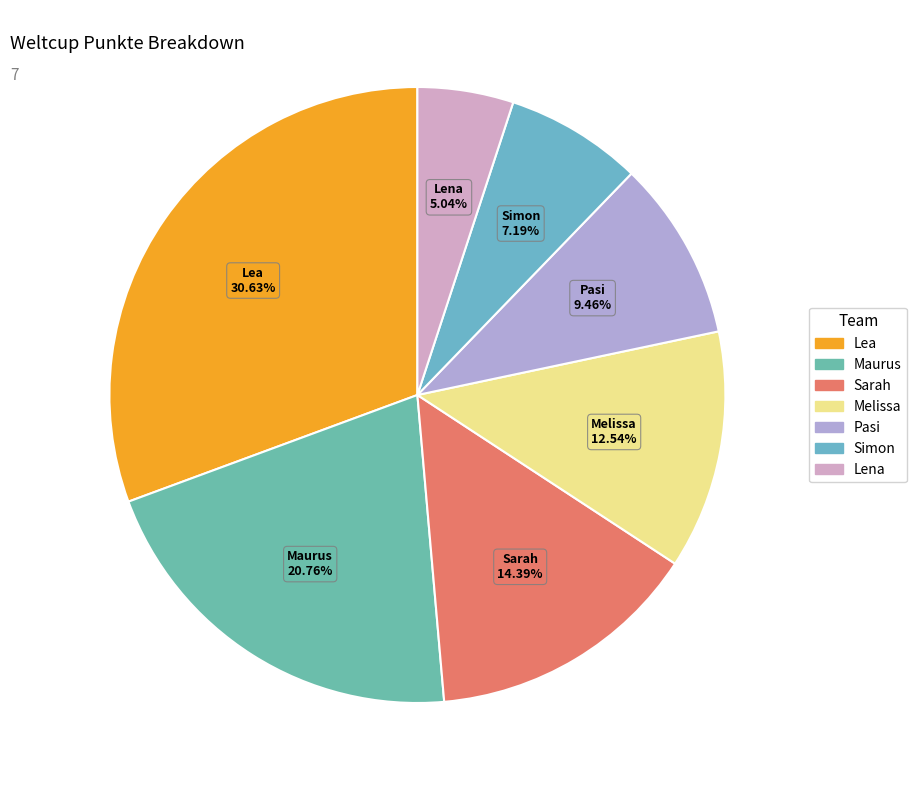

Is Sarah the majority of the pie?

No